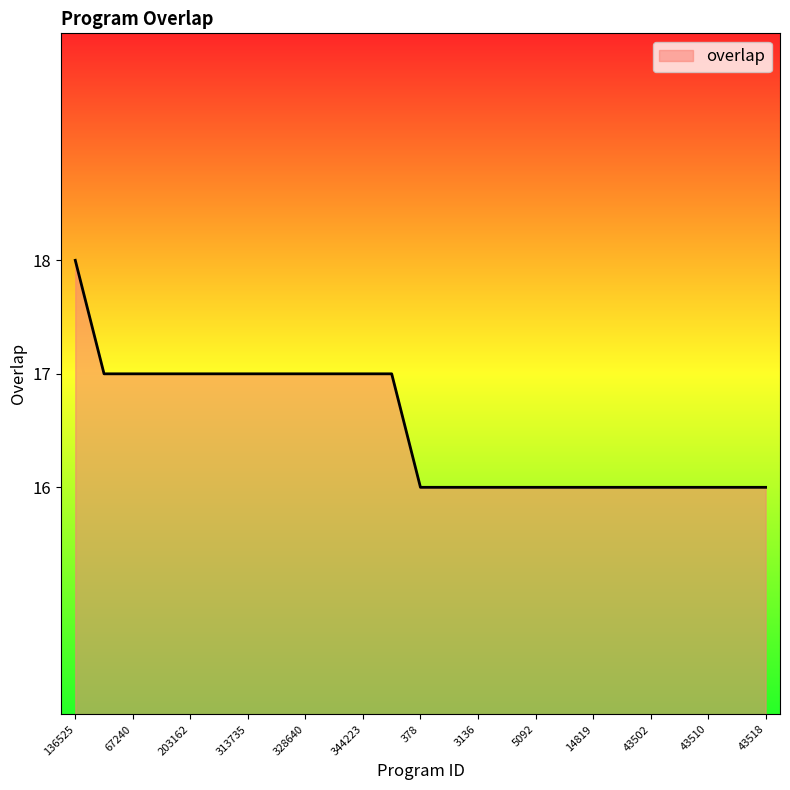

What is the smallest value displayed?

16